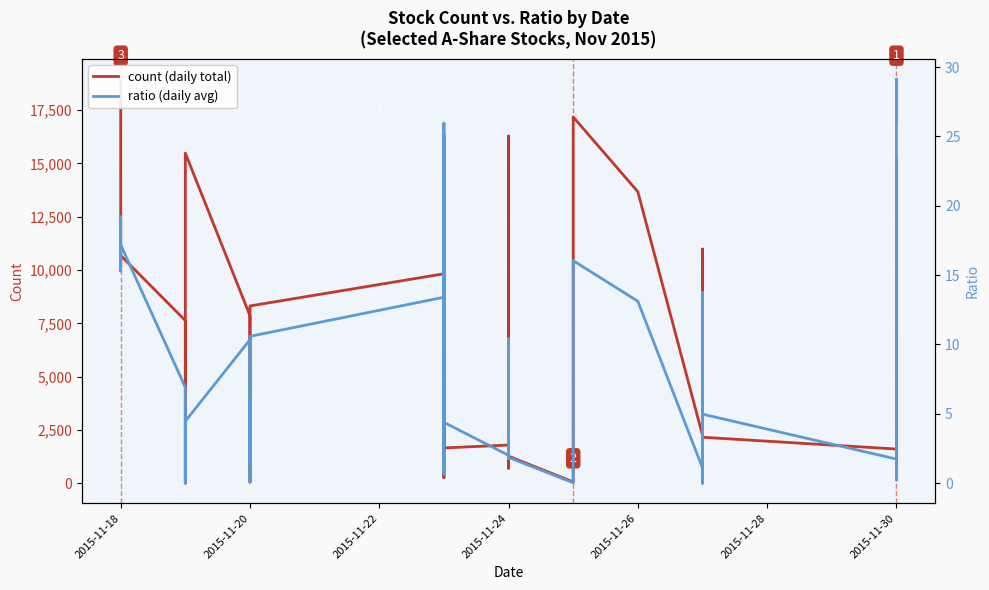

At how many categories does at least one series exceed 5243?

18